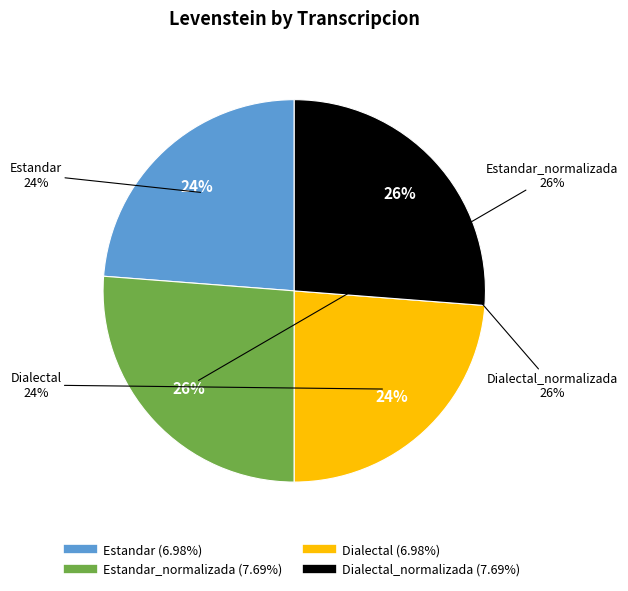

Is there a majority slice in this chart?

No